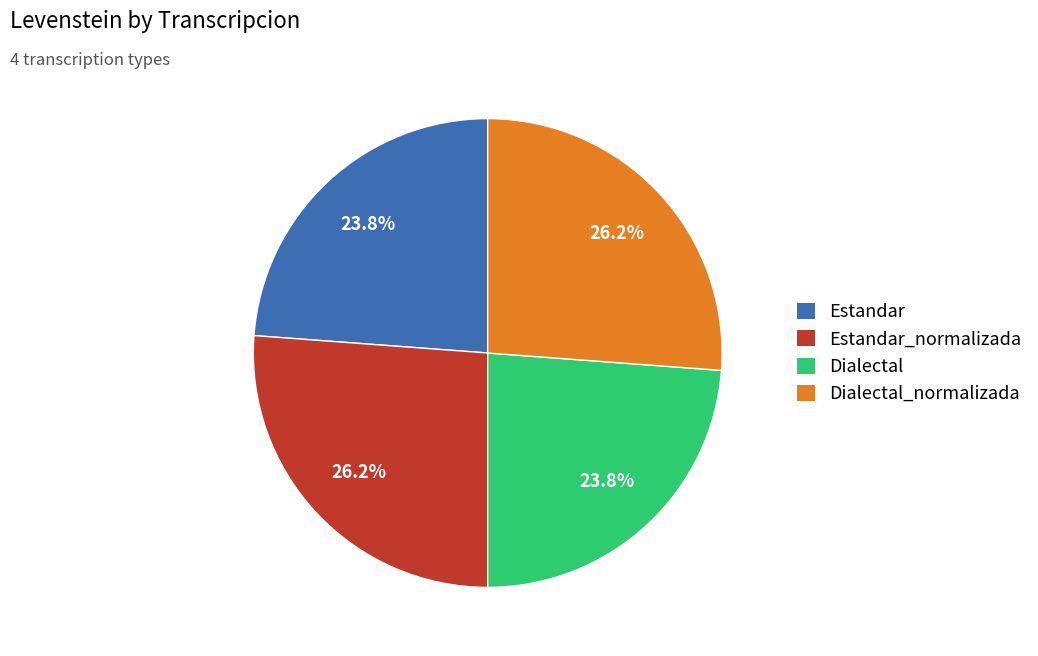

Is Estandar_normalizada the majority of the pie?

No